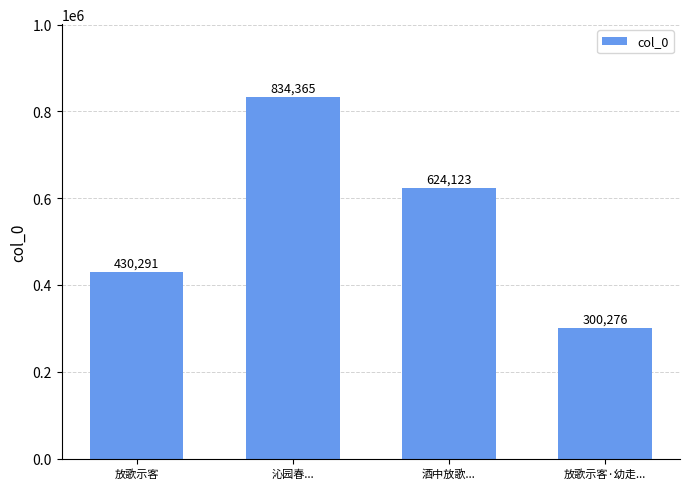

Is it true that the value at 放歌示客 is 282980?

False